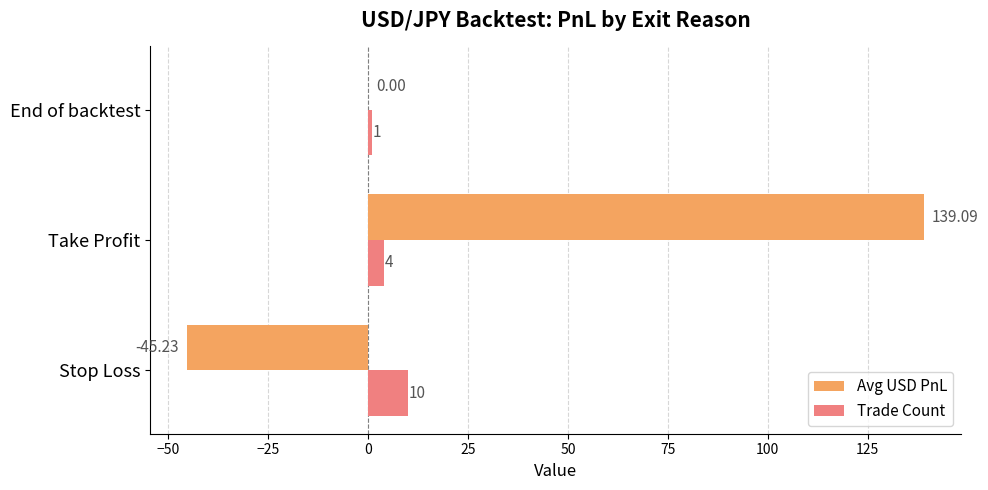

At which category is the sum across all series the highest?

Take Profit